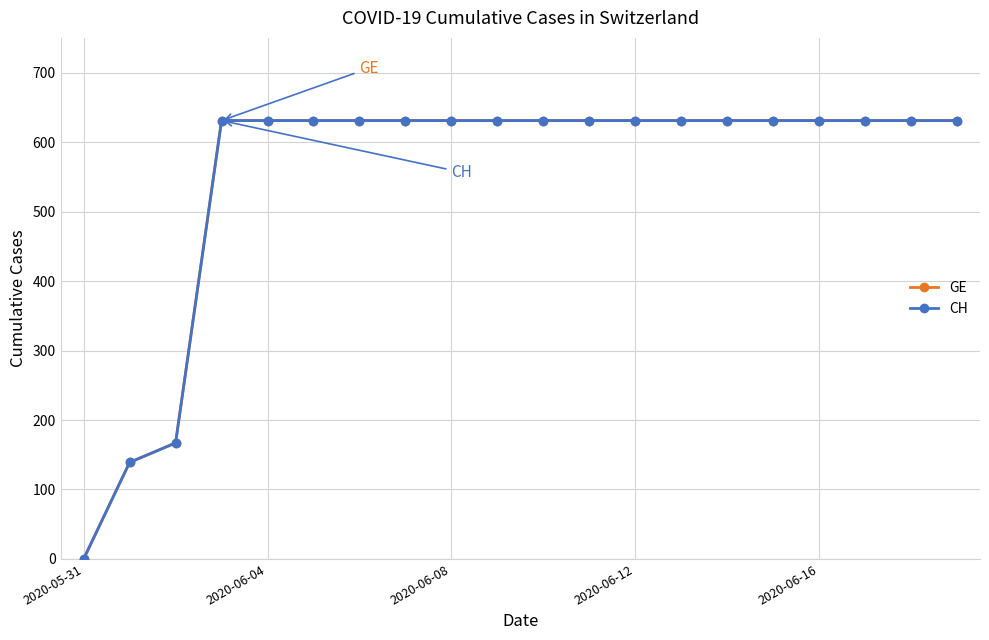

Does the chart have visible grid lines?

Yes